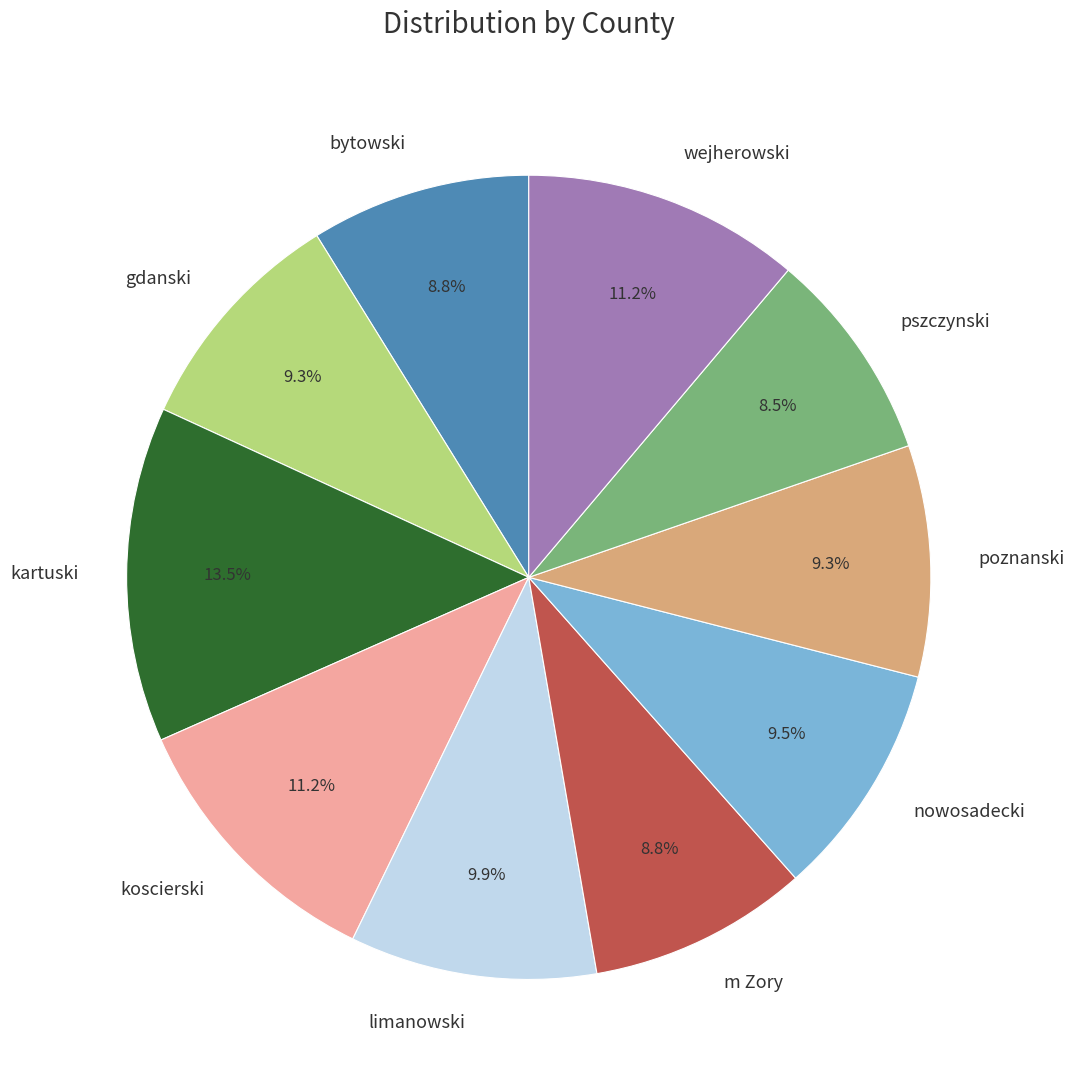

What portion of the pie excludes poznanski?

90.7%